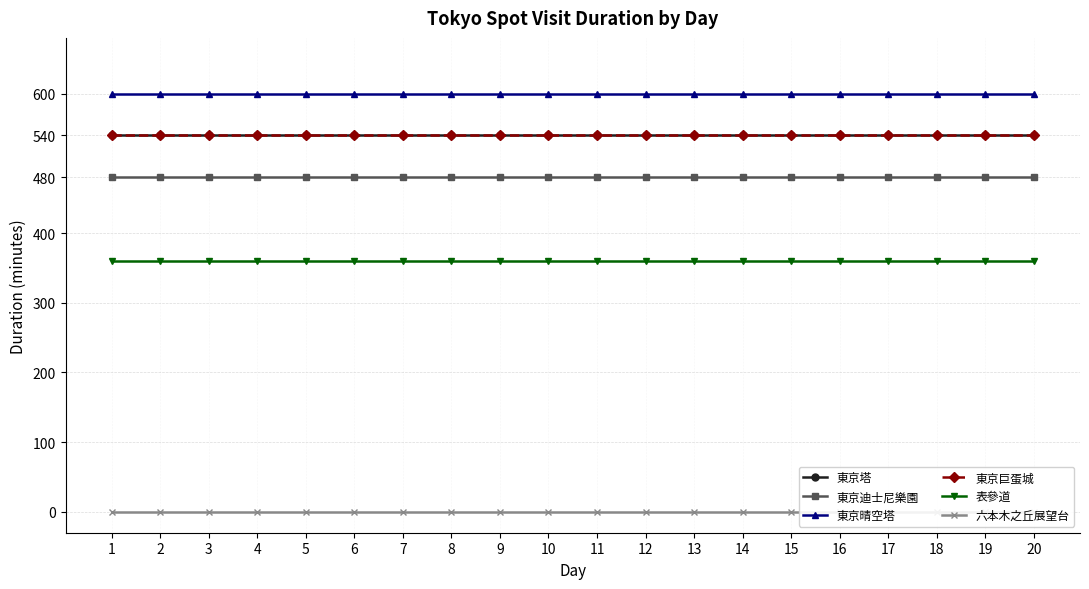

Reading left to right, what are all the values shown in this chart?

東京塔: 1=540	2=540	3=540	4=540	5=540	6=540	7=540	8=540	9=540	10=540	11=540	12=540	13=540	14=540	15=540	16=540	17=540	18=540	19=540	20=540
東京迪士尼樂園: 1=480	2=480	3=480	4=480	5=480	6=480	7=480	8=480	9=480	10=480	11=480	12=480	13=480	14=480	15=480	16=480	17=480	18=480	19=480	20=480
東京晴空塔: 1=600	2=600	3=600	4=600	5=600	6=600	7=600	8=600	9=600	10=600	11=600	12=600	13=600	14=600	15=600	16=600	17=600	18=600	19=600	20=600
東京巨蛋城: 1=540	2=540	3=540	4=540	5=540	6=540	7=540	8=540	9=540	10=540	11=540	12=540	13=540	14=540	15=540	16=540	17=540	18=540	19=540	20=540
表參道: 1=360	2=360	3=360	4=360	5=360	6=360	7=360	8=360	9=360	10=360	11=360	12=360	13=360	14=360	15=360	16=360	17=360	18=360	19=360	20=360
六本木之丘展望台: 1=0	2=0	3=0	4=0	5=0	6=0	7=0	8=0	9=0	10=0	11=0	12=0	13=0	14=0	15=0	16=0	17=0	18=0	19=0	20=0